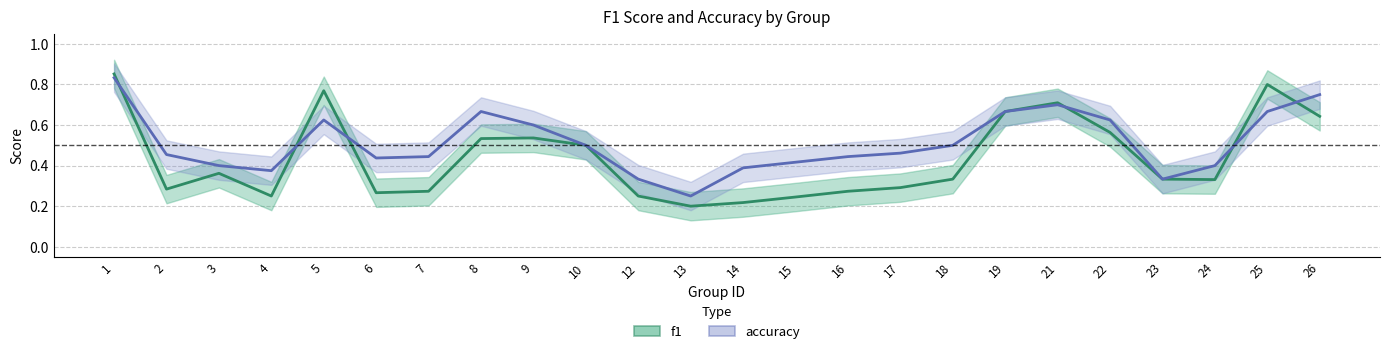

True or false: f1 has a value of 0.2 at 21.

False